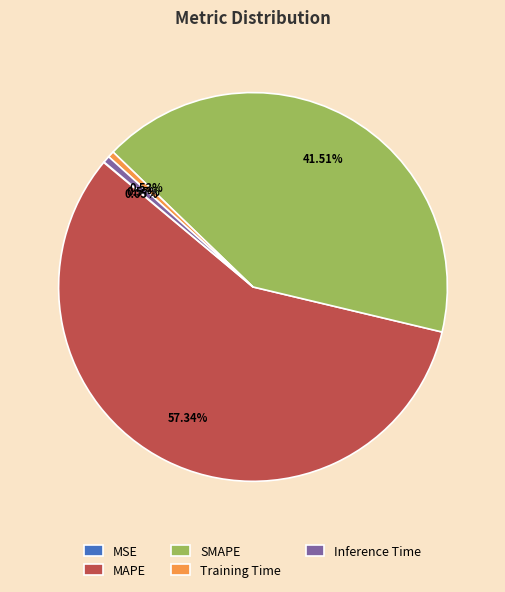

Does Inference Time account for over 50% of the chart?

No